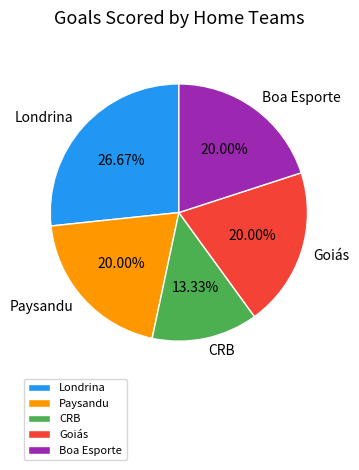

How many slices are in this pie chart?

5